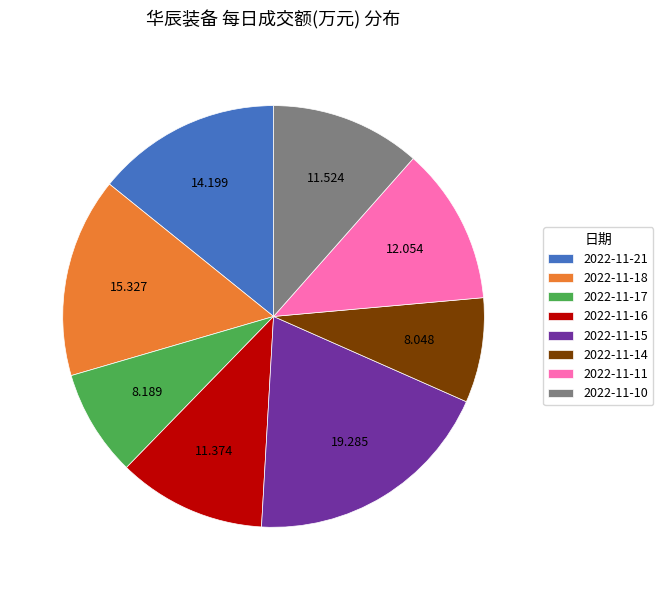

What is the ratio of the value at 2022-11-11 to the value at 2022-11-14?

1.5